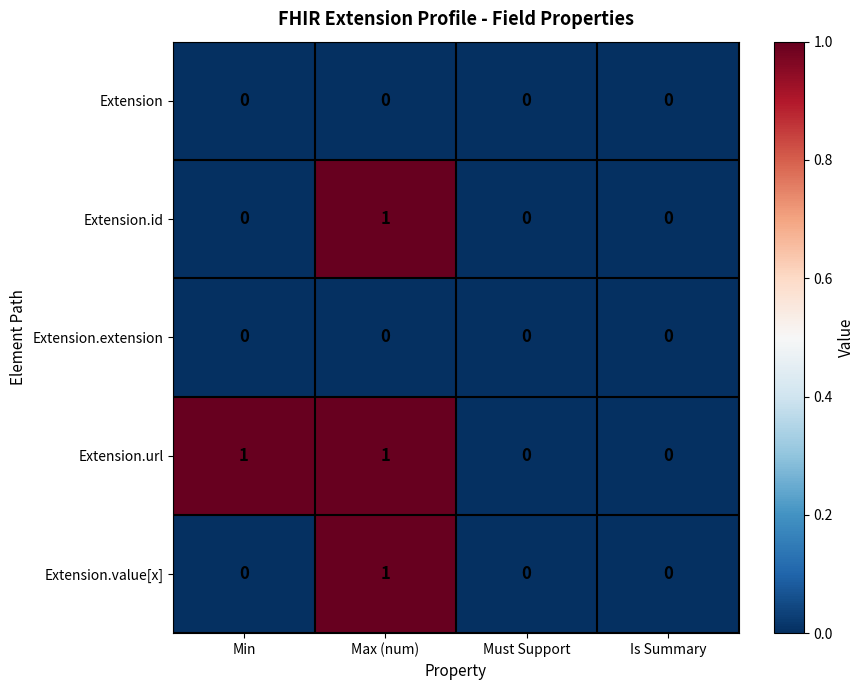

Reading left to right, extract all data points from this chart.

Extension: Min=0	Max (num)=0	Must Support=0	Is Summary=0
Extension.id: Min=0	Max (num)=1	Must Support=0	Is Summary=0
Extension.extension: Min=0	Max (num)=0	Must Support=0	Is Summary=0
Extension.url: Min=1	Max (num)=1	Must Support=0	Is Summary=0
Extension.value[x]: Min=0	Max (num)=1	Must Support=0	Is Summary=0